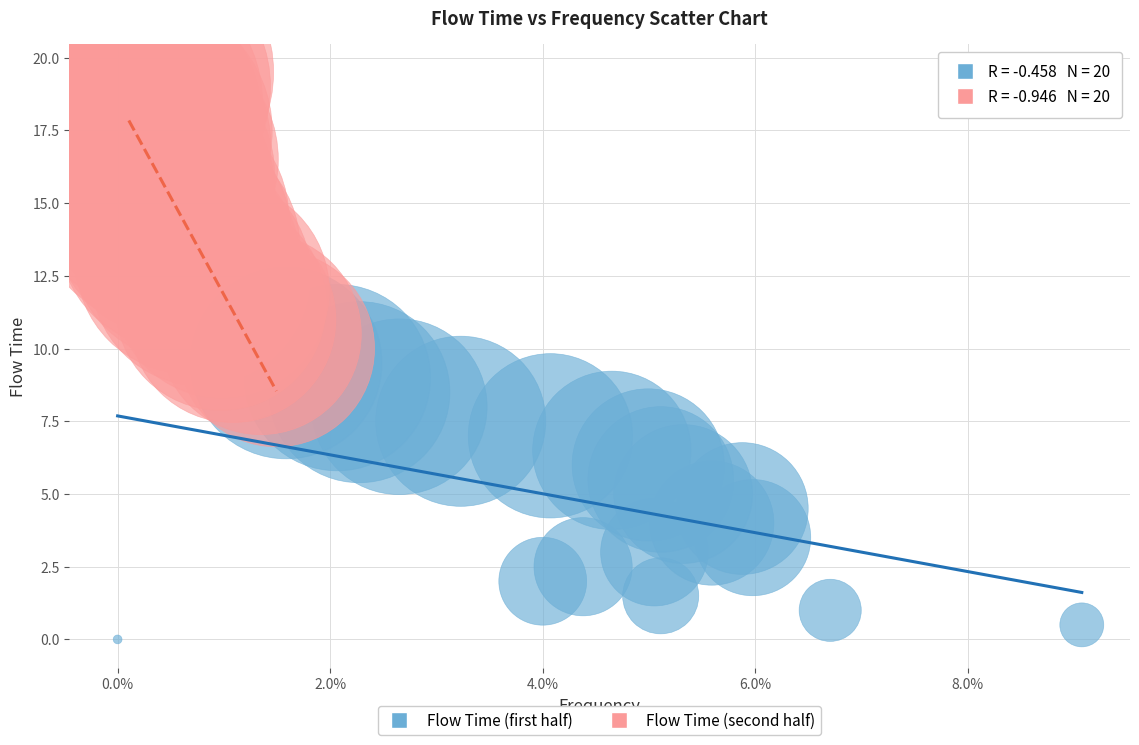

Which series reaches the maximum Y coordinate?

Flow Time (second half)